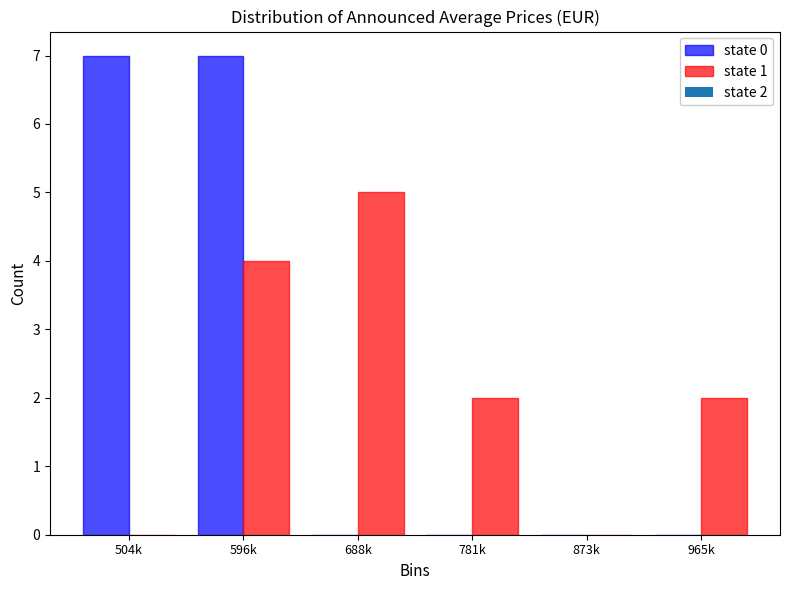

Reading left to right, what are all the values shown in this chart?

state 0: 504k=7	596k=7	688k=0	781k=0	873k=0	965k=0
state 1: 504k=0	596k=4	688k=5	781k=2	873k=0	965k=2